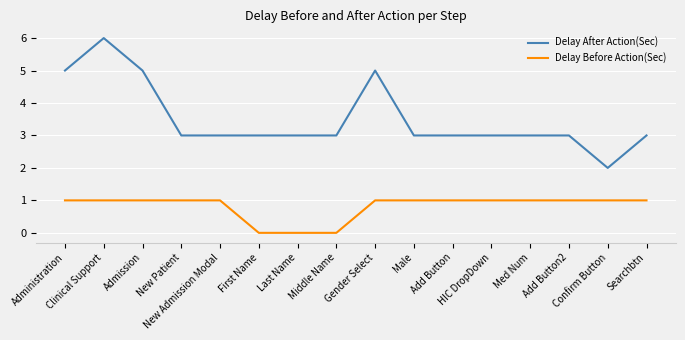

What is the highest value of the Delay After Action(Sec) series?

6